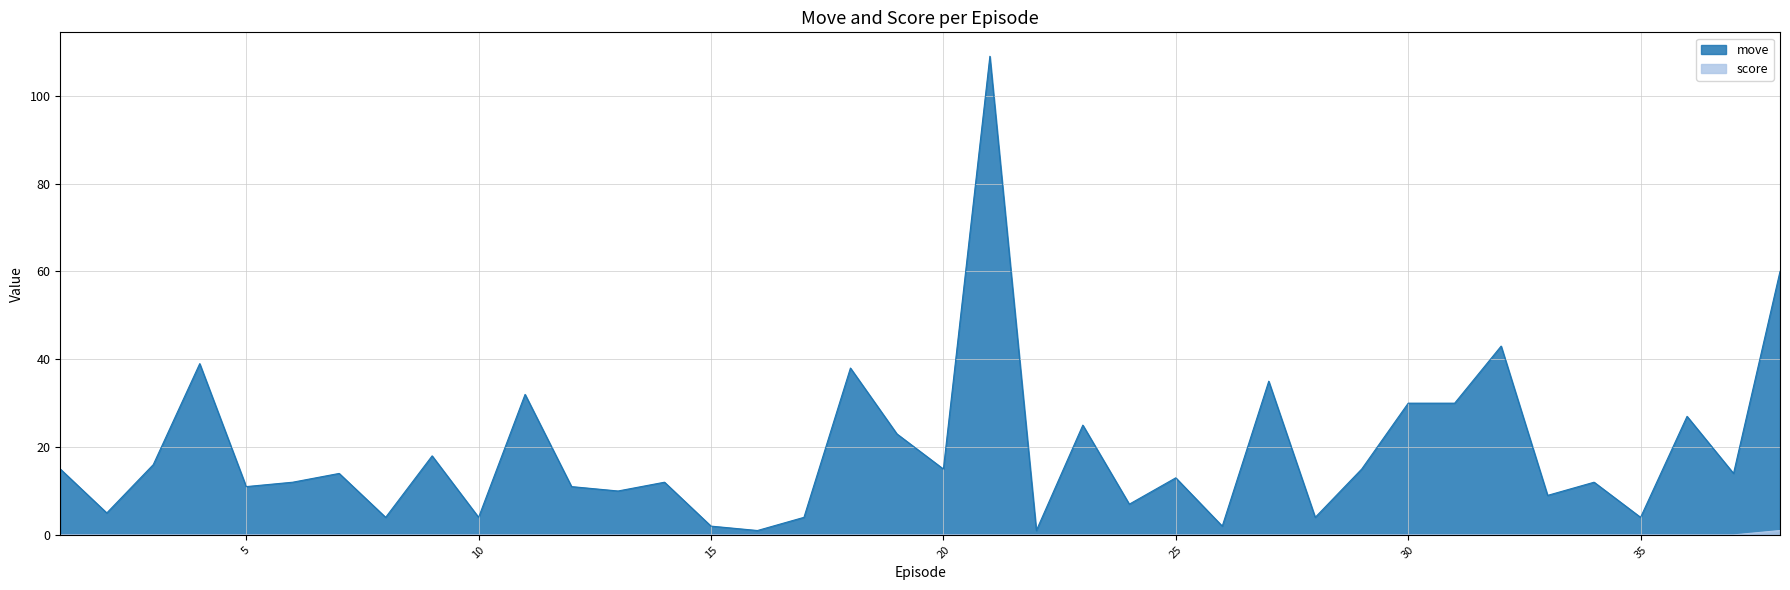

True or false: move has more than 2 interior local peaks.

True